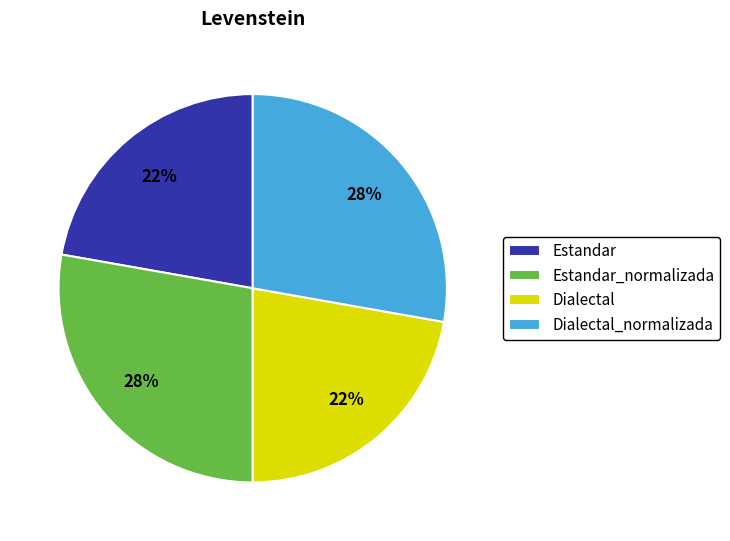

Do Dialectal_normalizada and Estandar_normalizada together represent more than half of the pie?

Yes